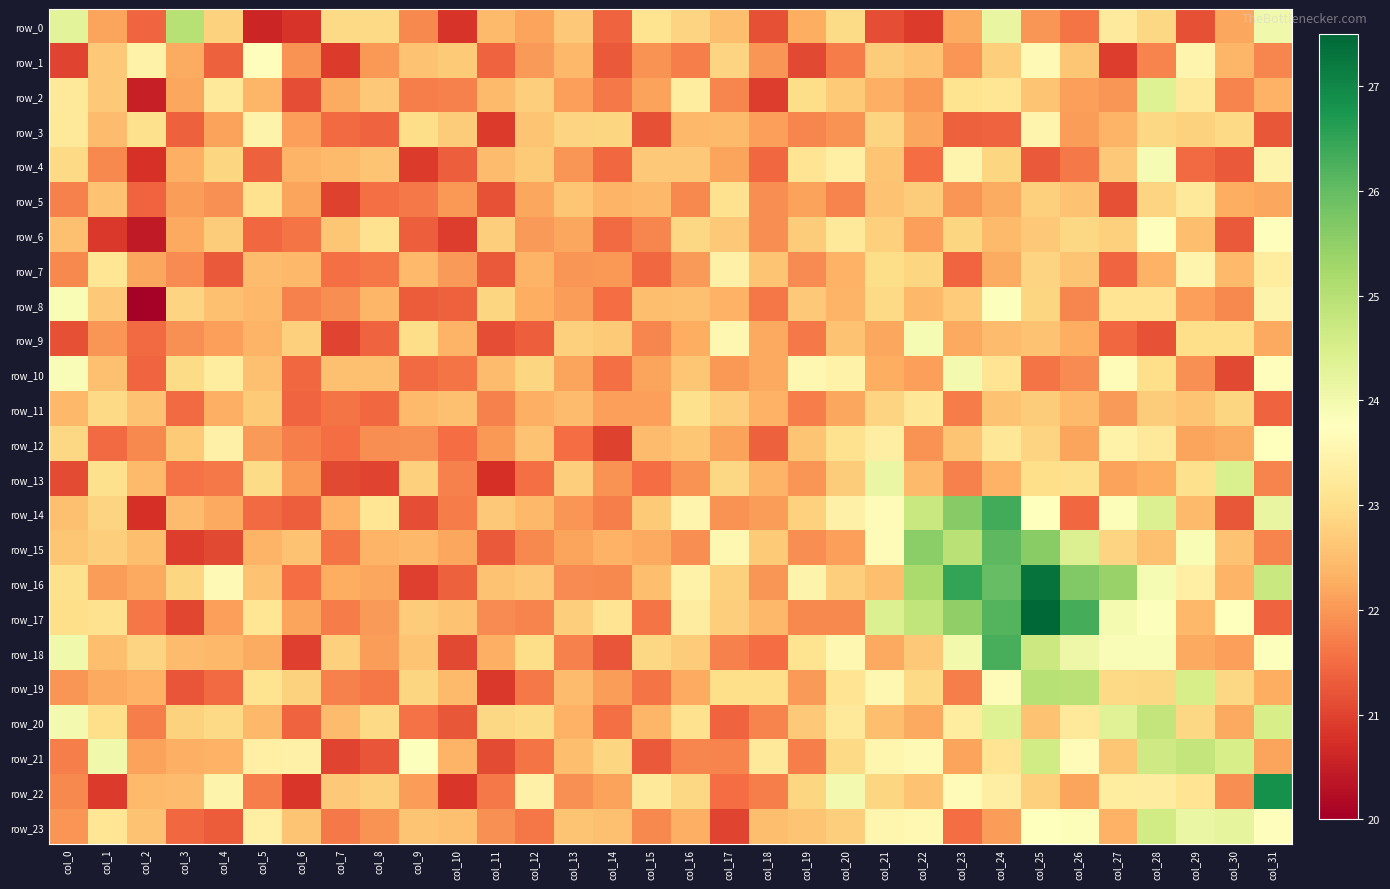

How many values in the row_6 series exceed 22?

22